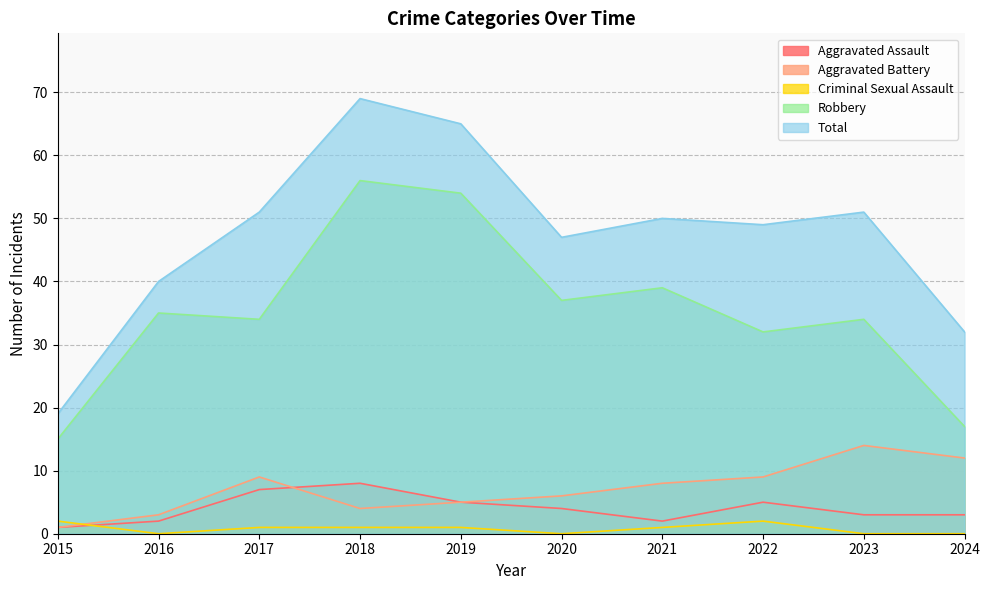

Which series changed the most between 2015 and 2021?

Total